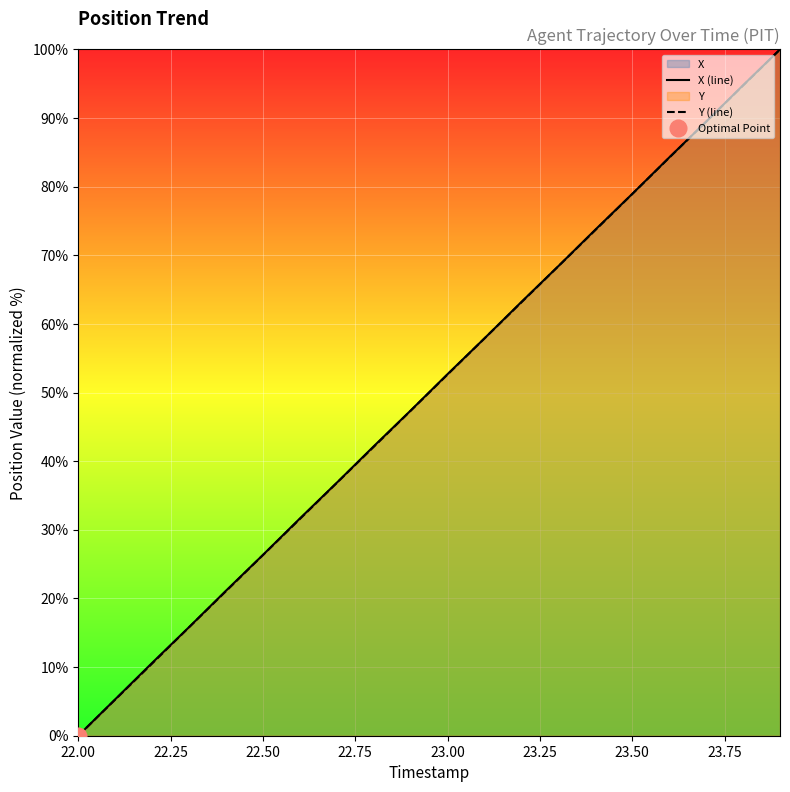

What is the maximum value for X (line)?

100.0